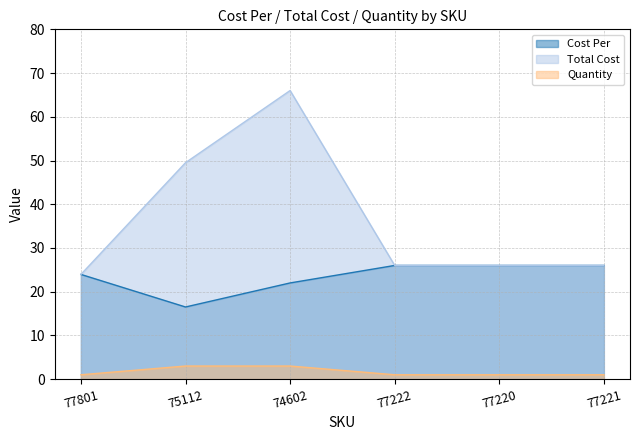

What is the difference between the maximum and minimum values in the Quantity series?

2.0